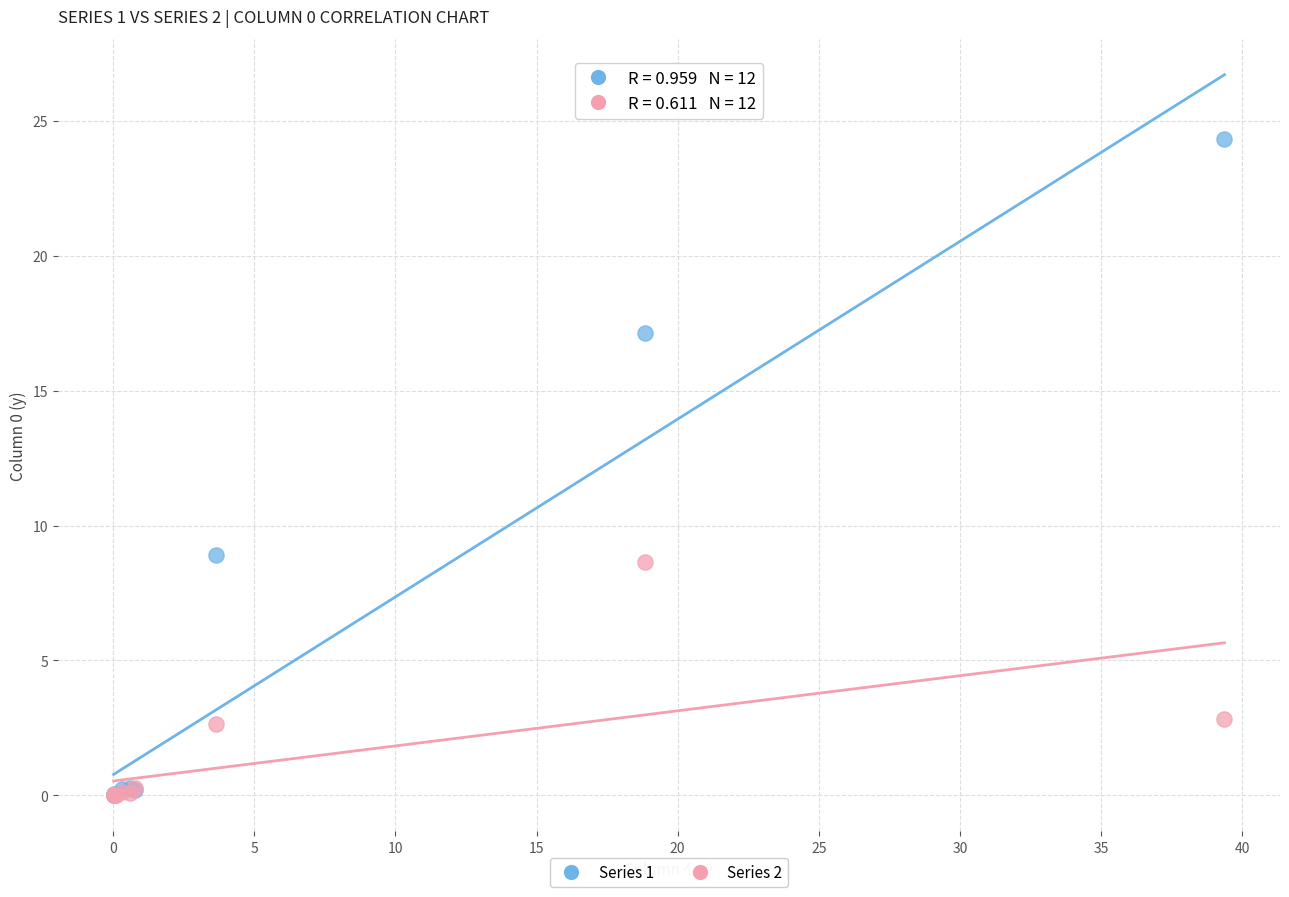

What are all the series names shown in the legend?

Series 1, Series 2